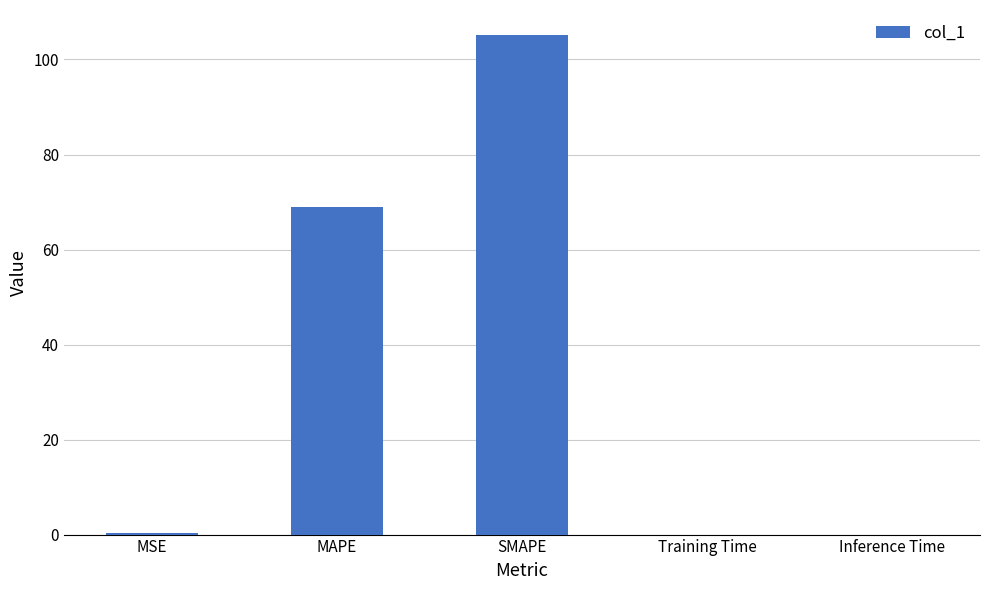

At which category does the chart reach its peak across all series?

SMAPE